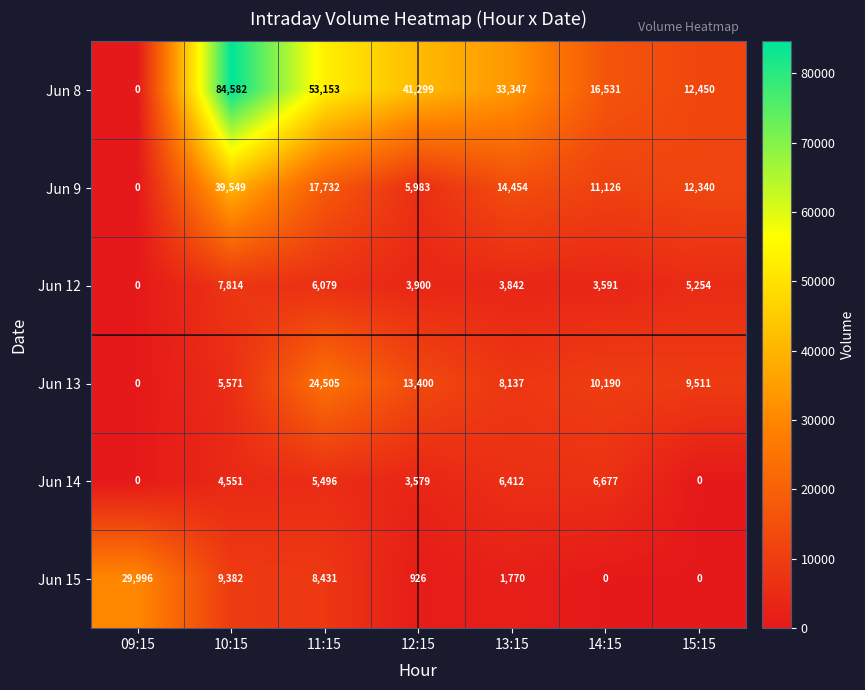

What is the total value across all series at 15:15?

39555